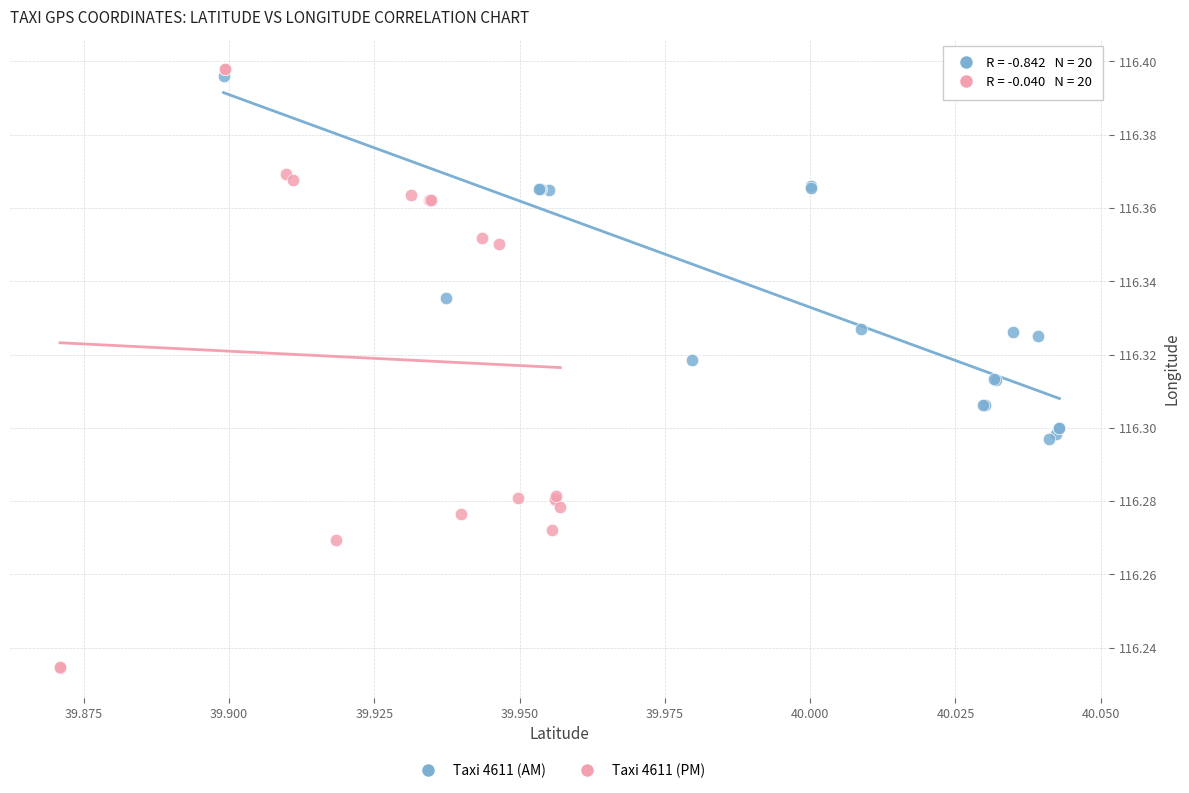

Which series has the widest spread of Y values?

Taxi 4611 (PM)